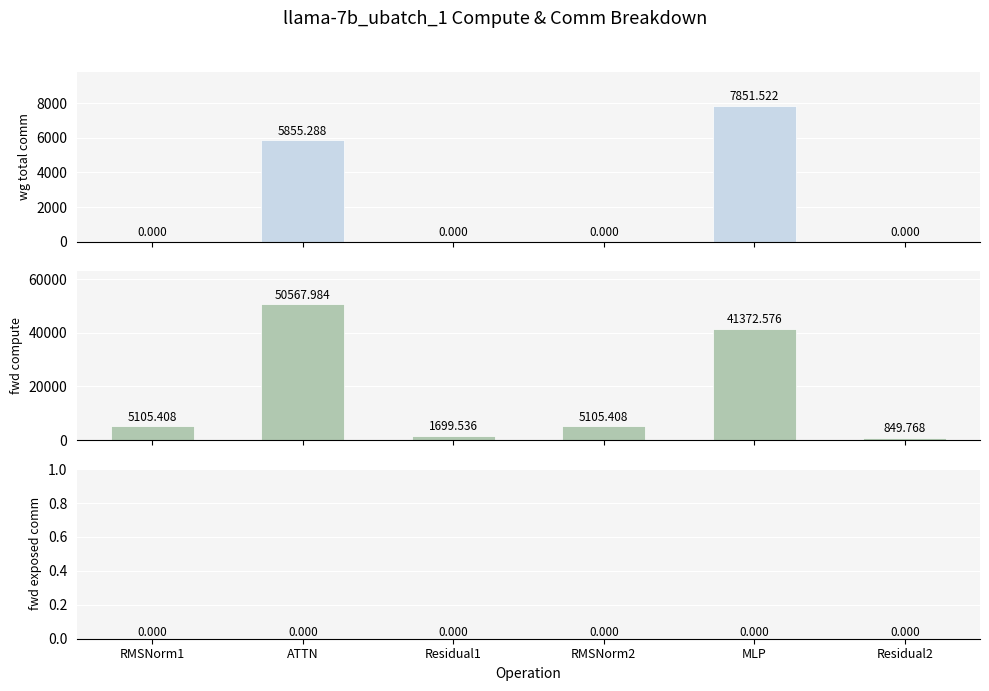

Is it true that wg total comm equals 7851.5 at MLP?

True